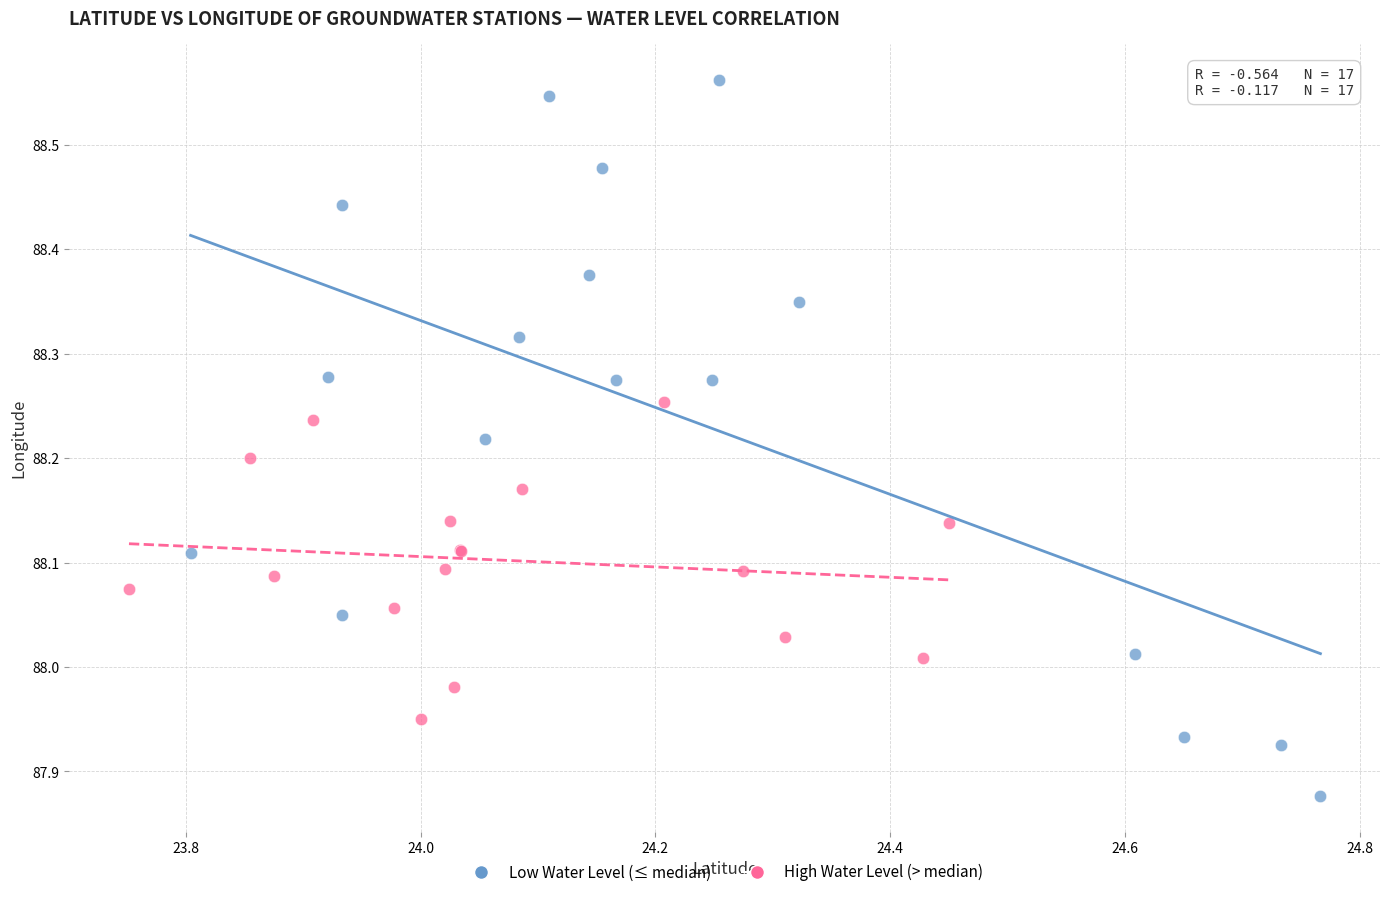

Which series has the widest spread of Y values?

Low Water Level (≤ median)